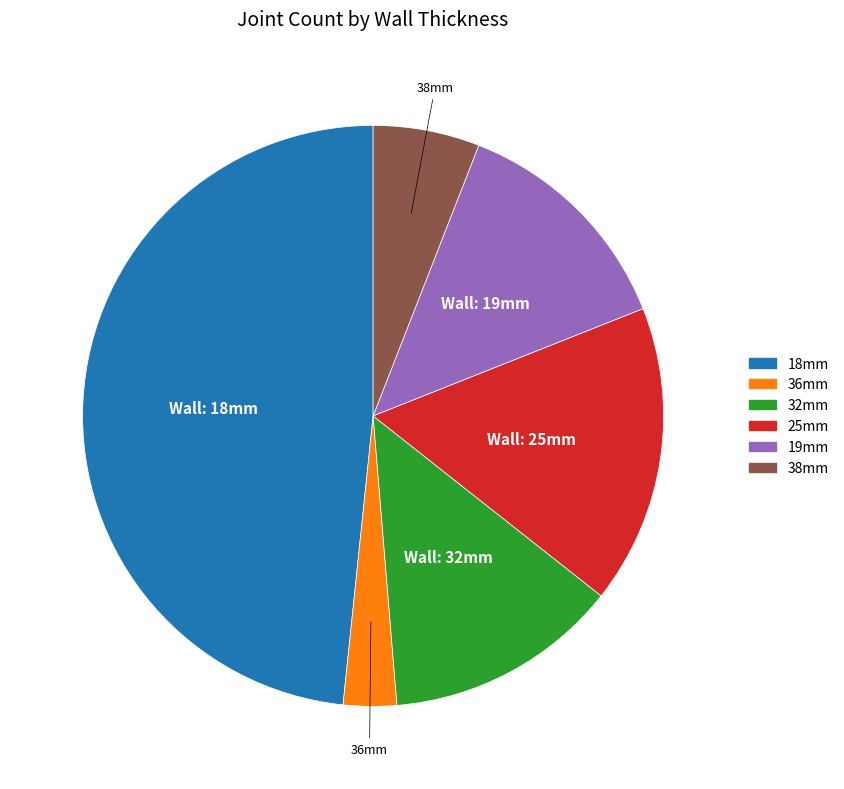

What is the largest slice in the pie chart?

18mm